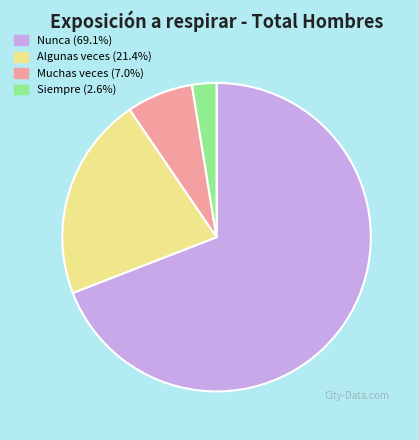

Count the number of slices in the pie.

4